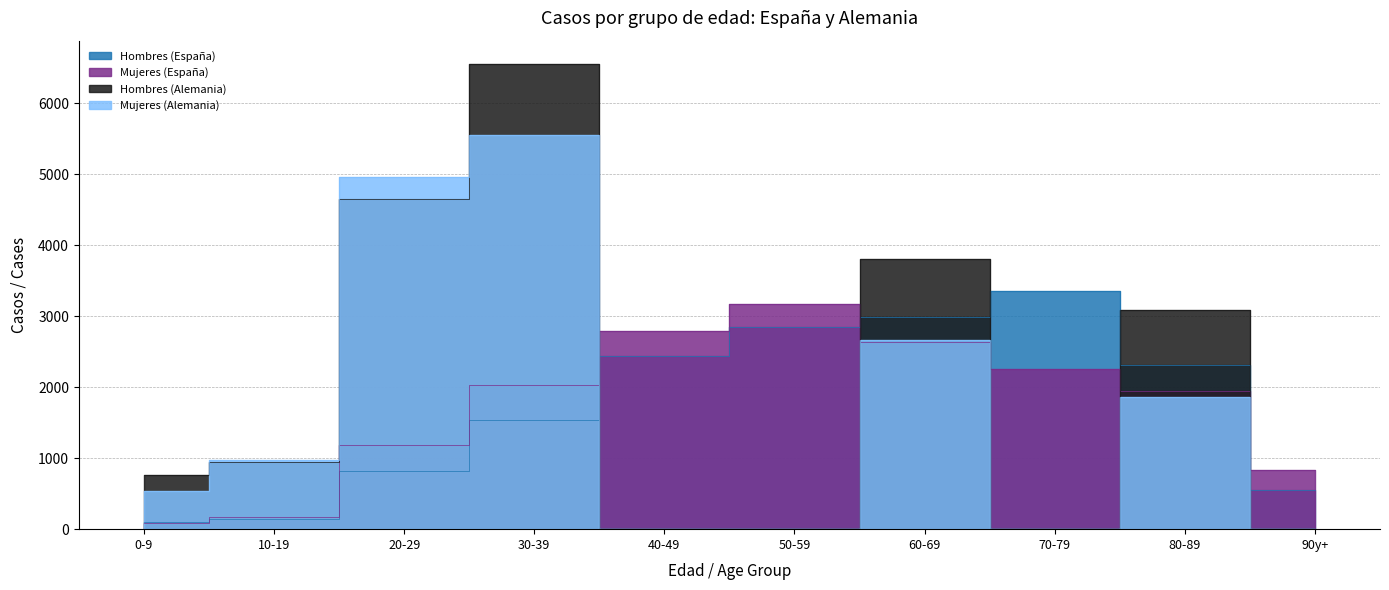

At 30-39, list the series in order from largest to smallest.

Hombres (Alemania), Mujeres (Alemania), Mujeres (España), Hombres (España)